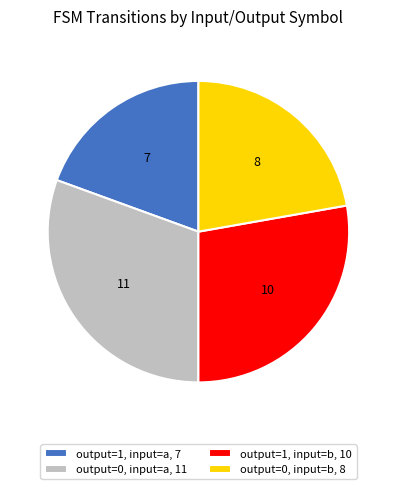

Is the sum of output=1, input=b, 10 and output=1, input=a, 7 greater than half?

No